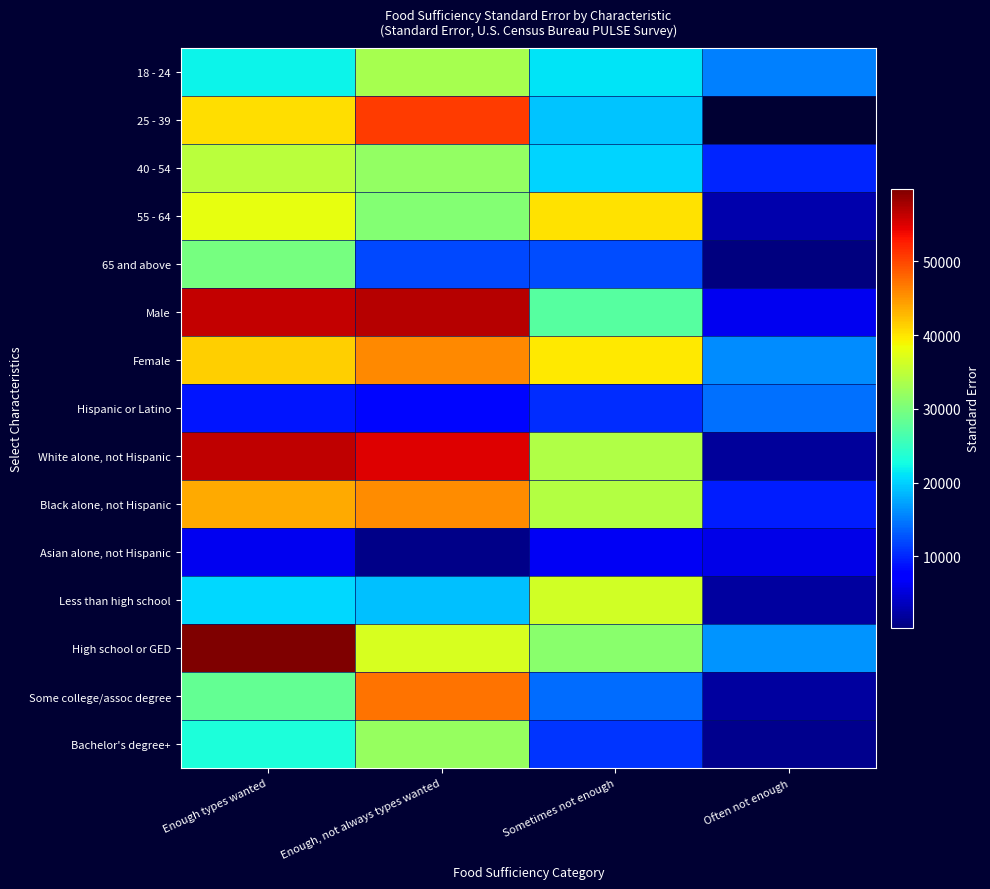

Which series changed the most between Enough types wanted and Sometimes not enough?

Male